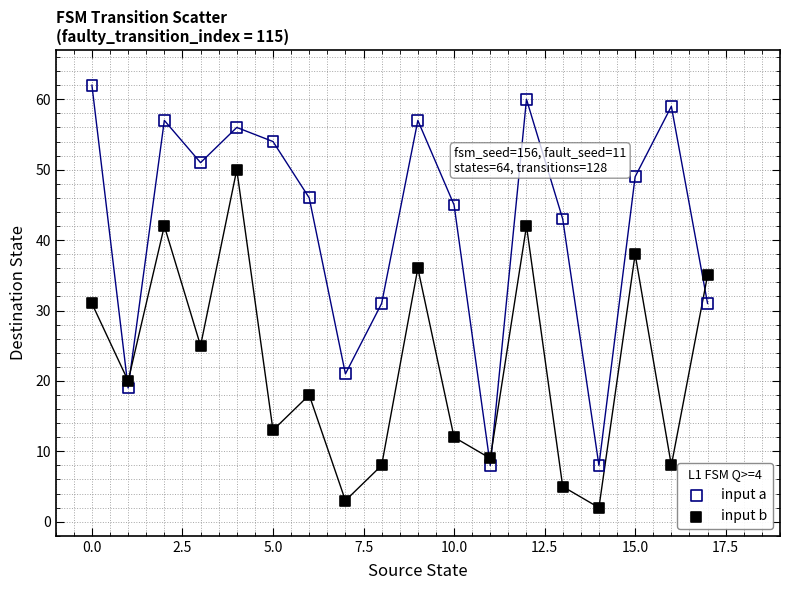

In the input b series, what Y value is closest to 26?

25